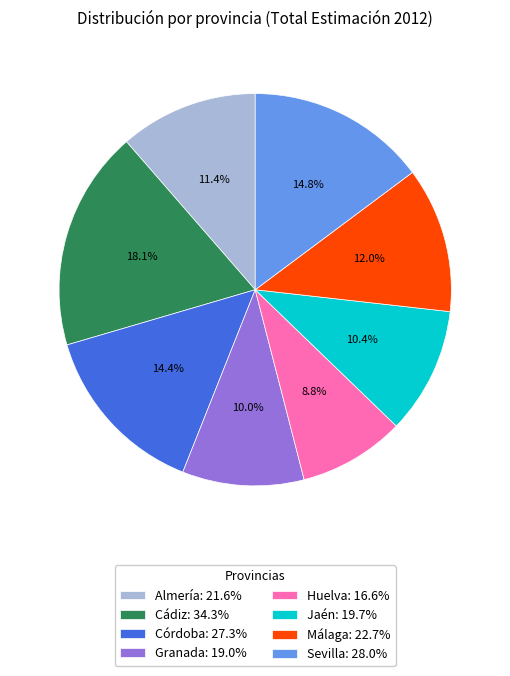

Count the number of slices in the pie.

8